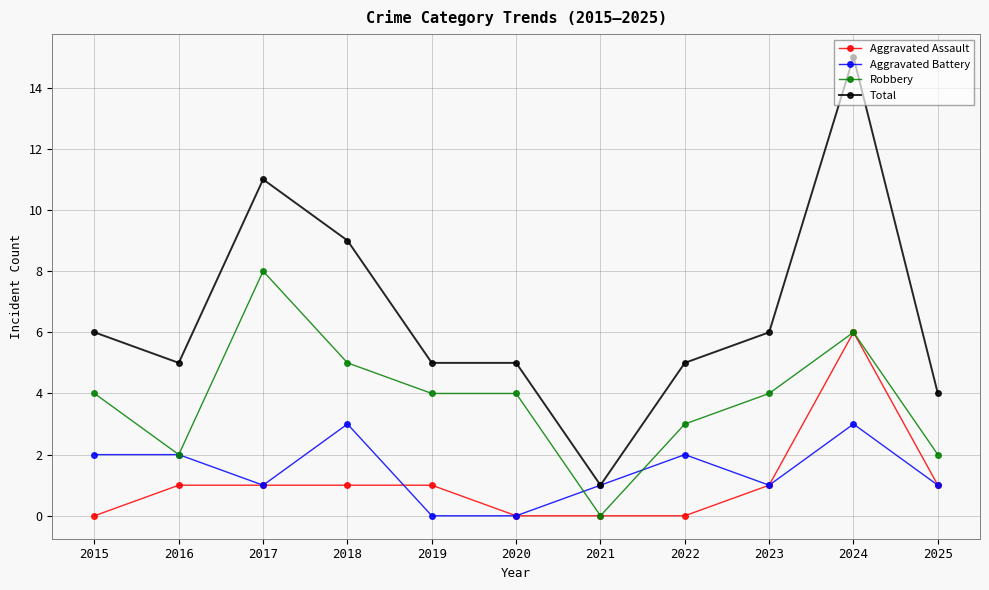

Is the value of Total at 2022 greater than the value of Aggravated Assault at 2024?

No